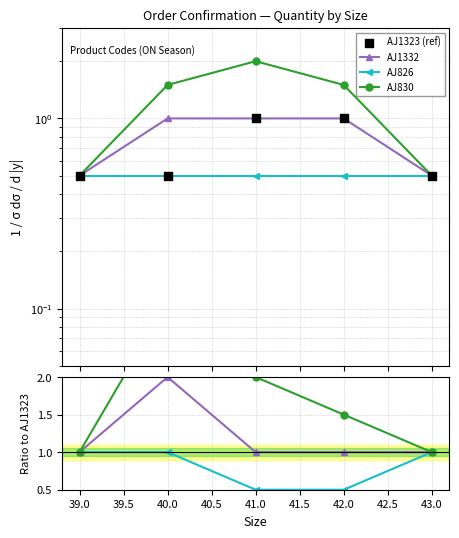

Which series contains the lowest Y value?

AJ826